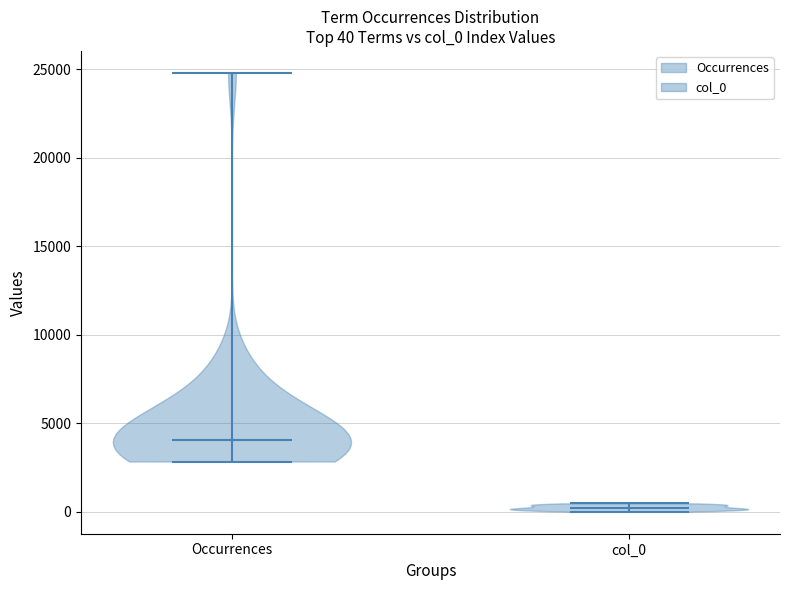

Which violin has the lowest median line?

col_0